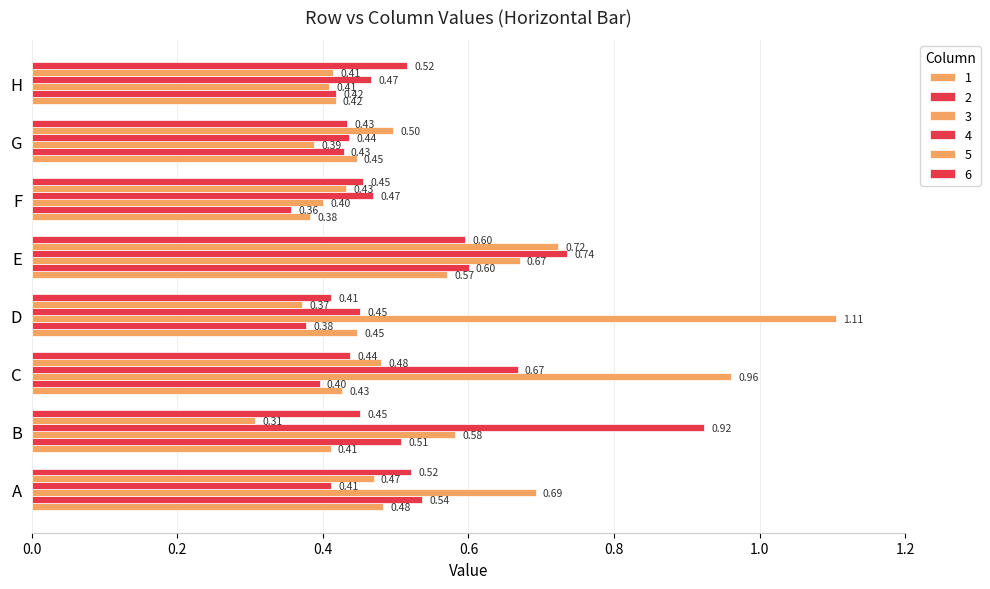

How many series are shown in this chart?

6